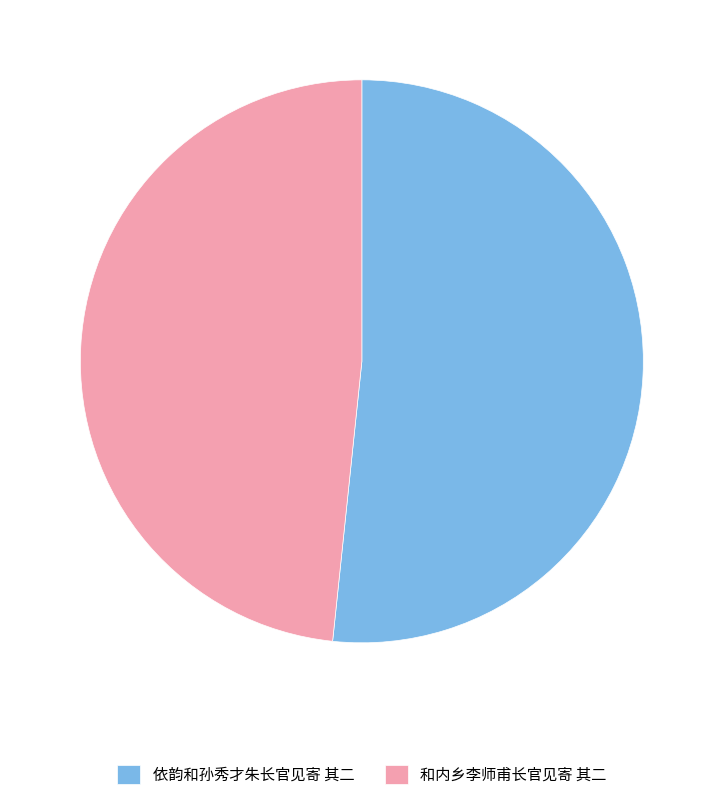

The 依韵和孙秀才朱长官见寄 其二 slice represents 43% of the pie. True or false?

False